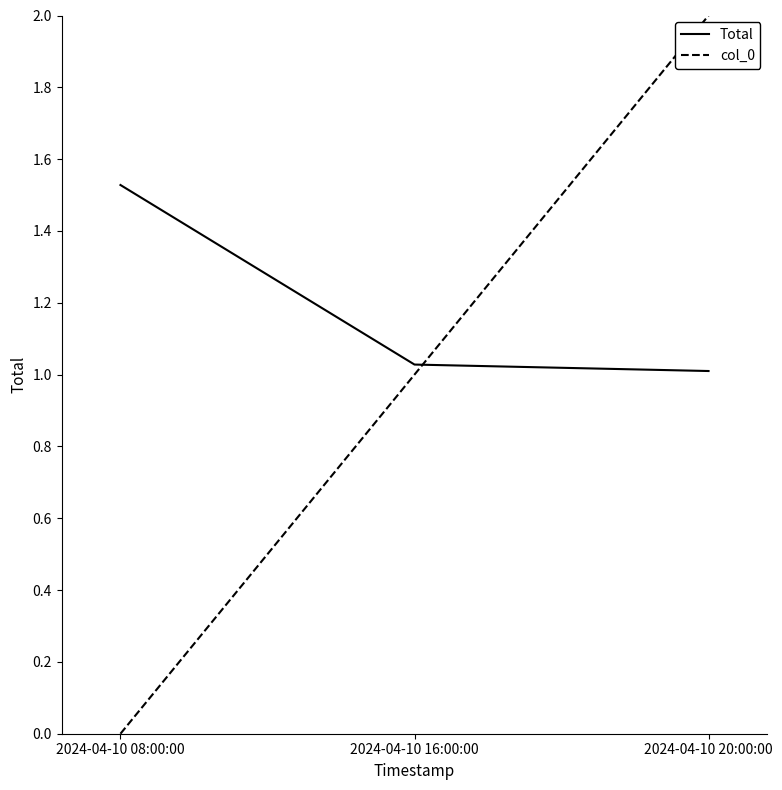

At which category is the sum across all series the highest?

2024-04-10 20:00:00